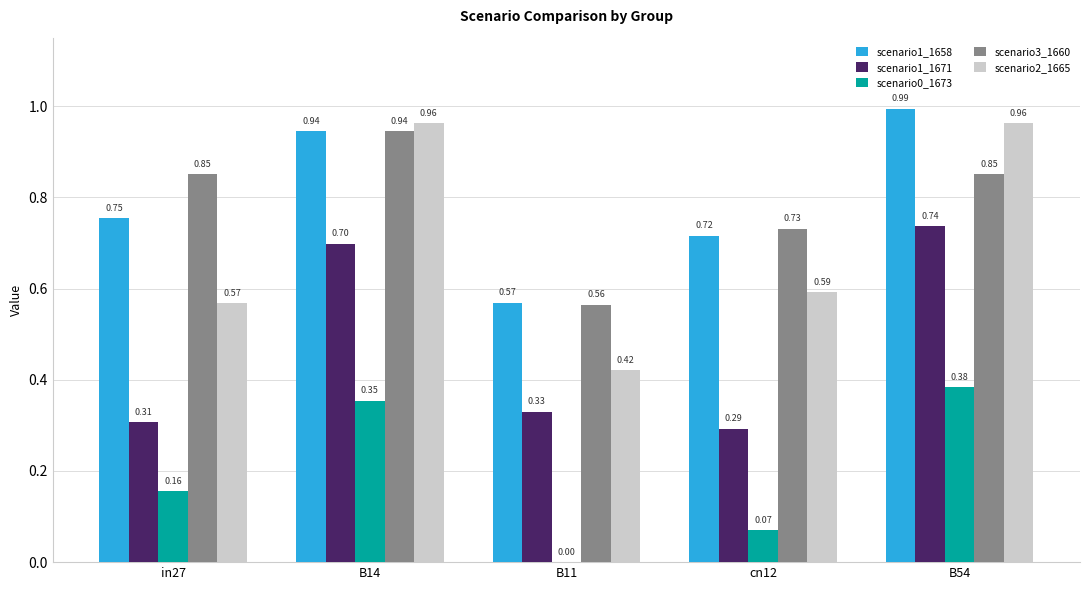

What is the total value across all series at B54?

3.9